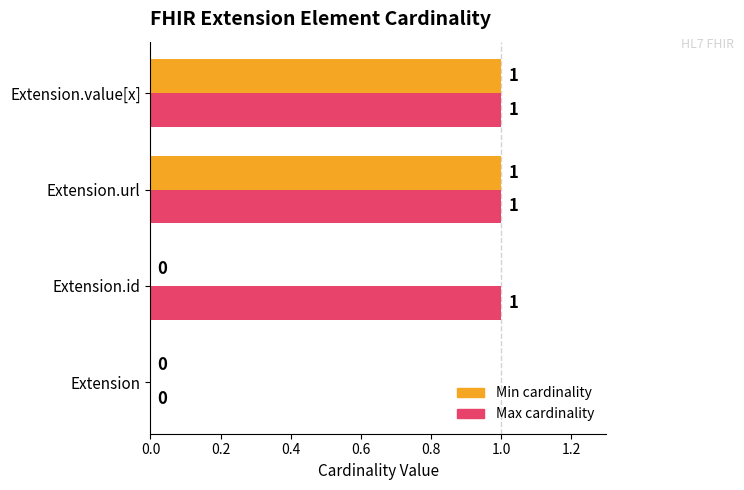

Which series has the largest total across all categories?

Max cardinality